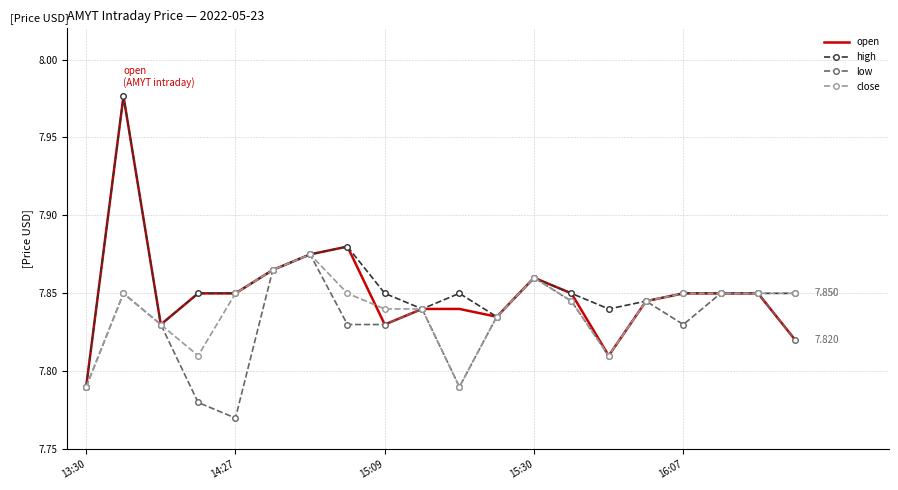

List the series in order of their overall mean, highest first.

high, open, close, low